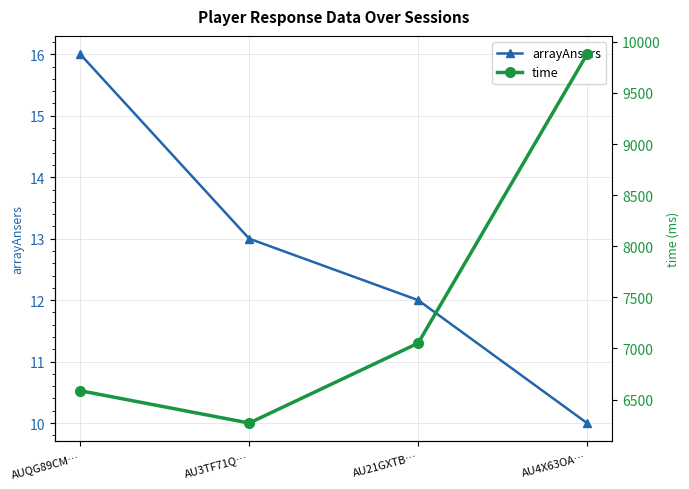

Which series has the largest total across all categories?

time